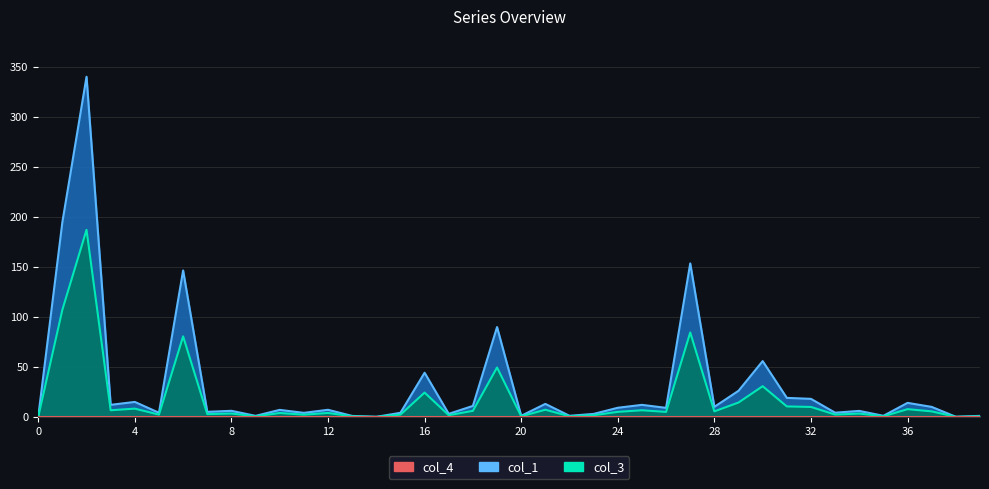

Count the number of categories in the chart.

40